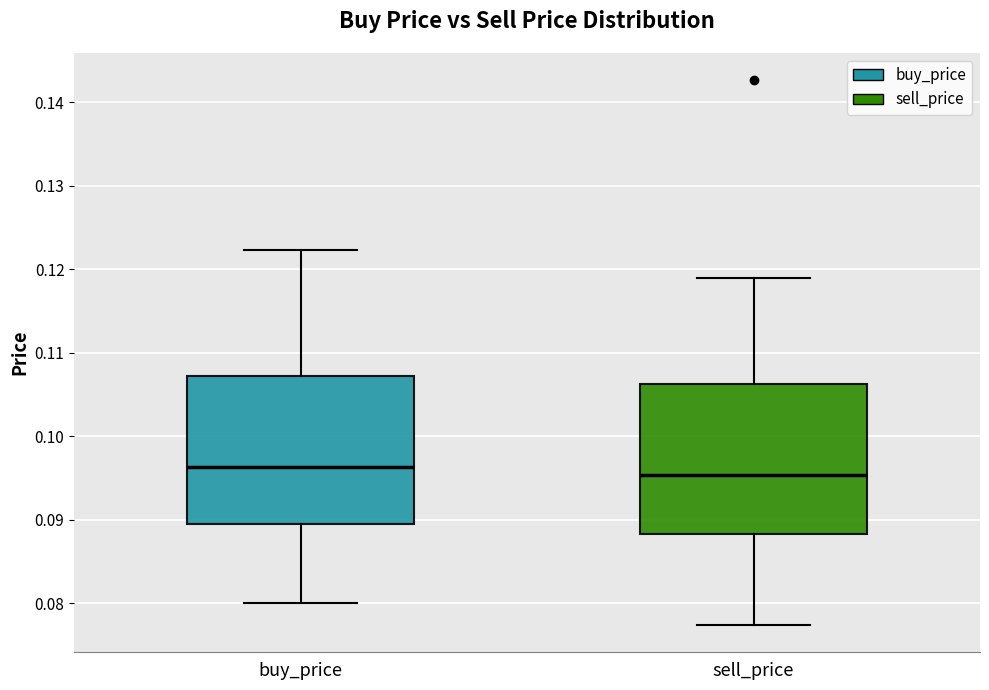

Where does the median line of the box for sell_price sit on the y-axis? The values are not printed on the chart, so give them approximately, as read against the axis.

0.095